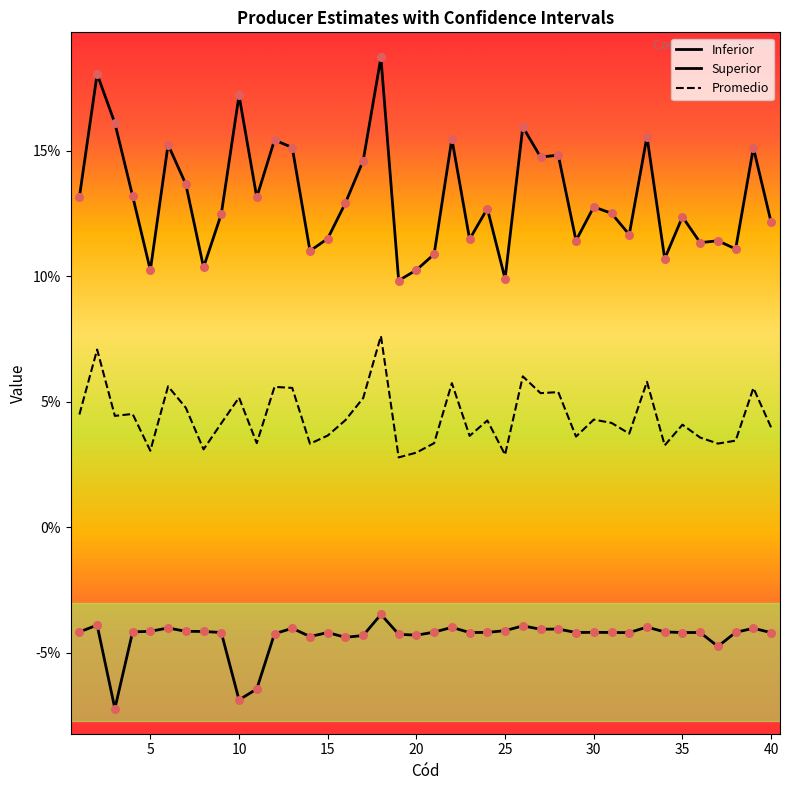

Does the chart have visible grid lines?

No